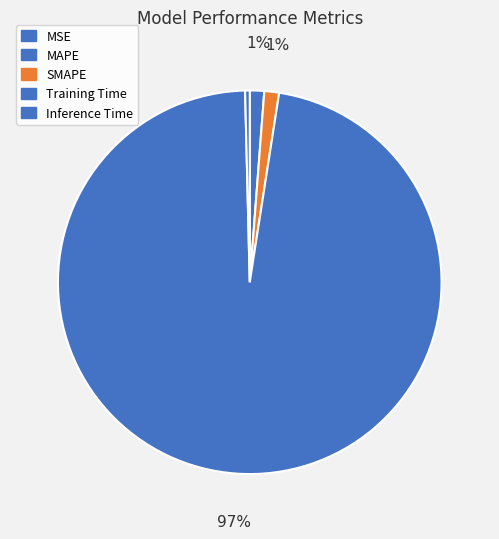

How many segments does this pie chart have?

5